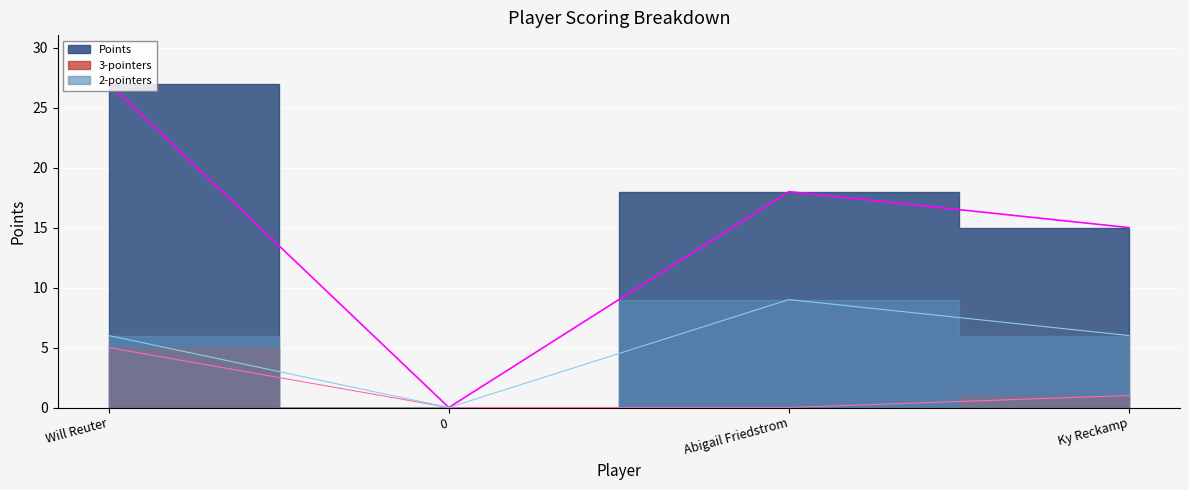

Is this an area chart (filled region under the line)?

No